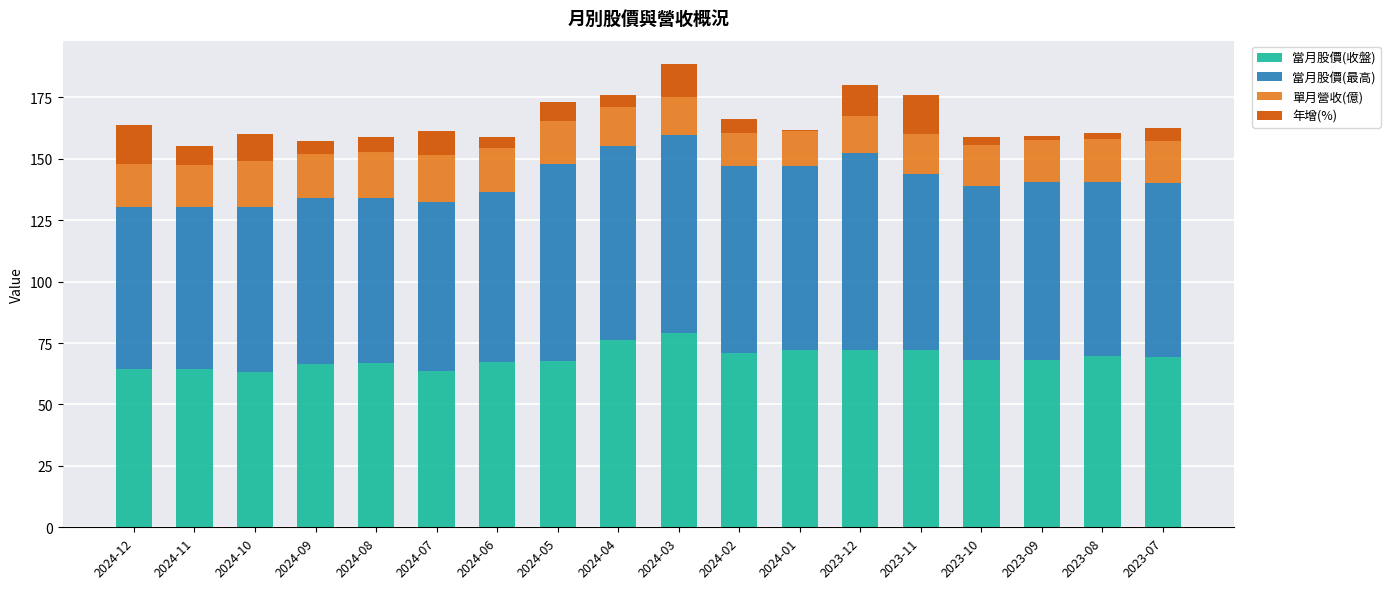

What is the maximum value for 當月股價(收盤)?

79.0